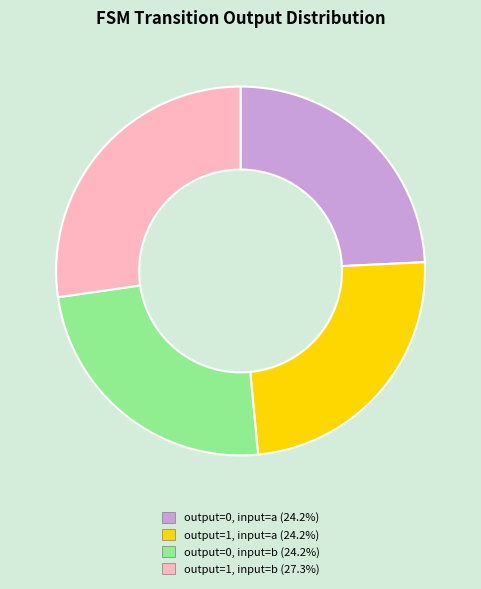

Does any single category account for the majority?

No